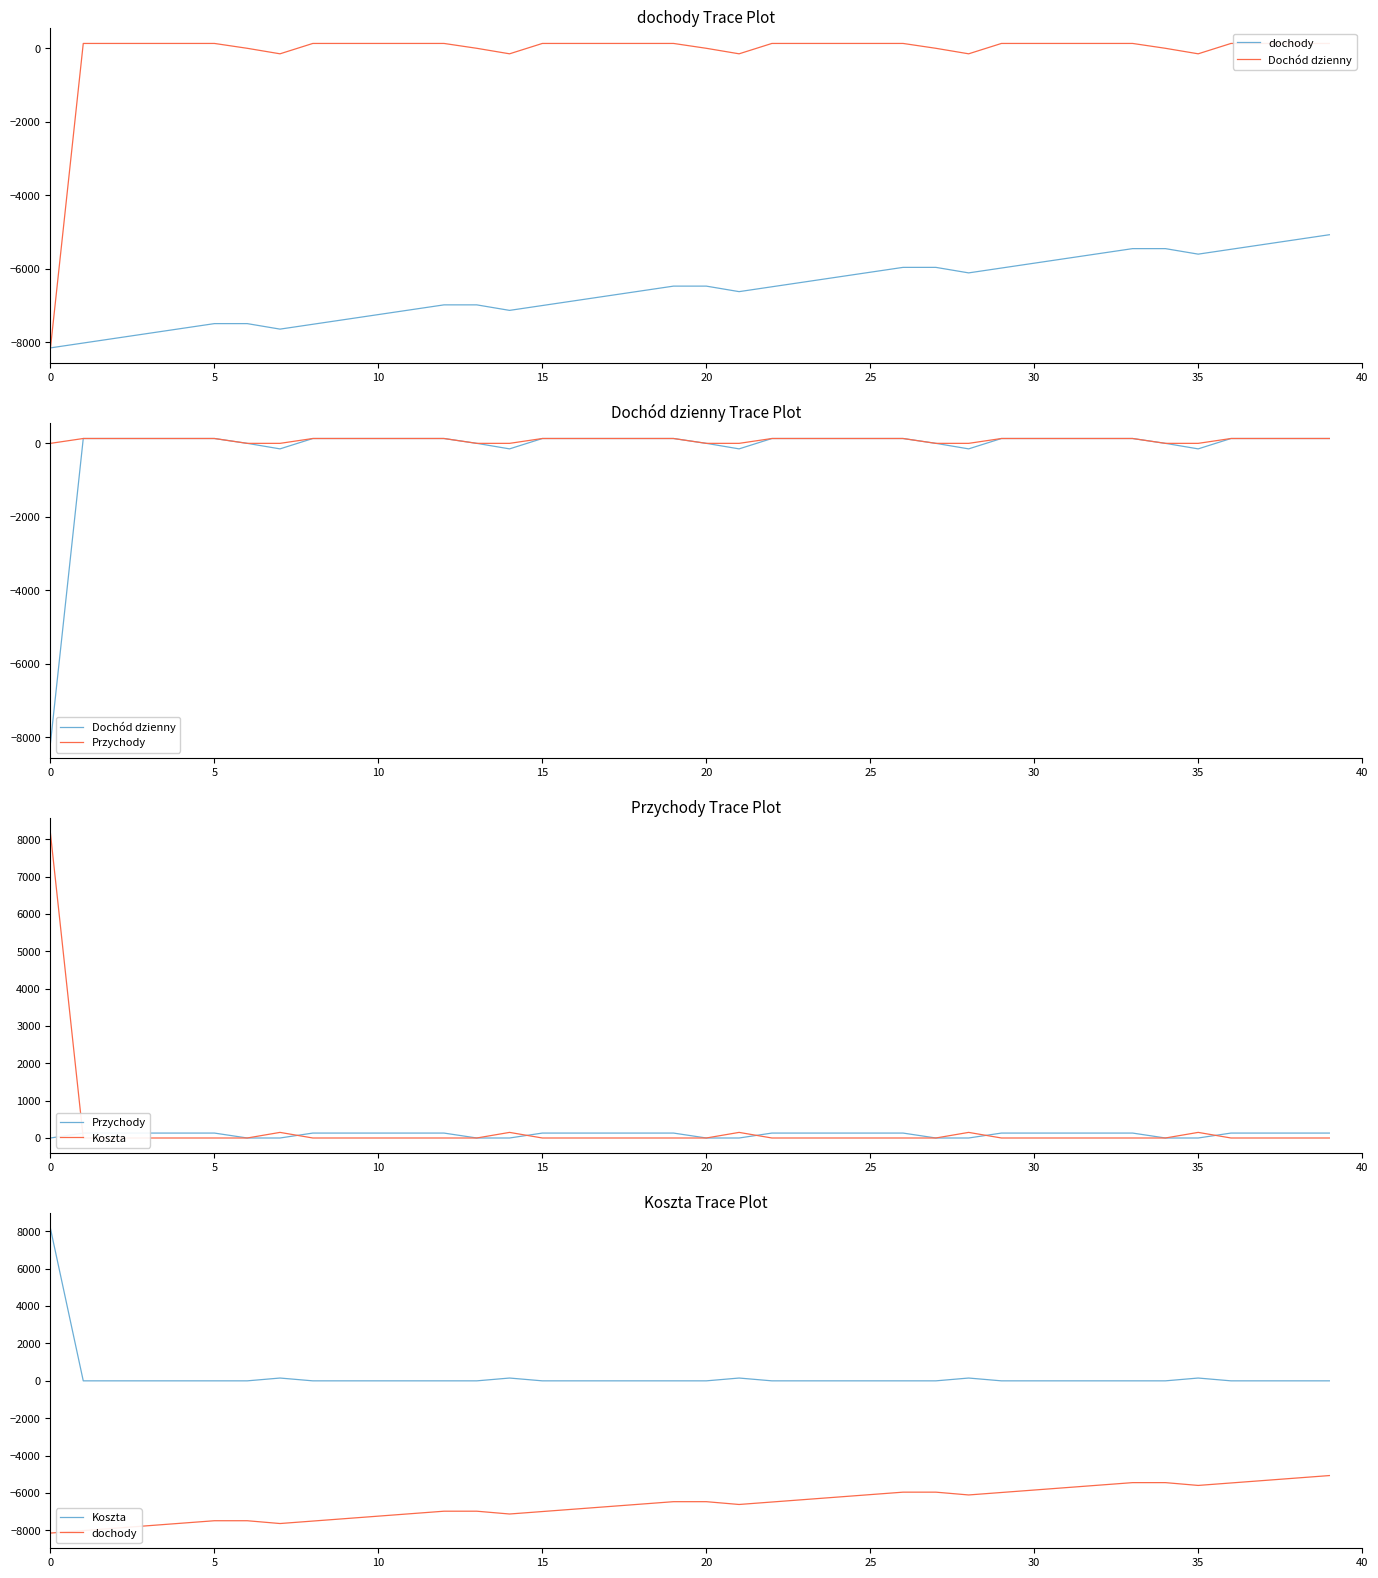

At which label is dochody closest to -6611?

18